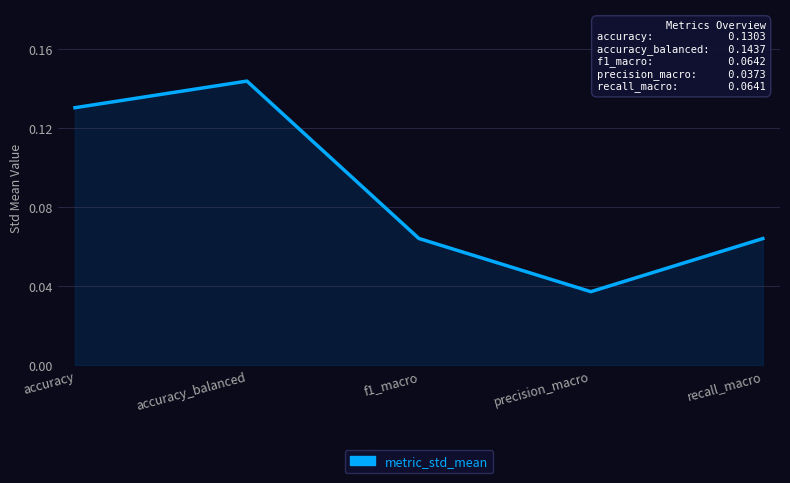

How many interior local valleys (lower than both neighbors) does the data have?

1